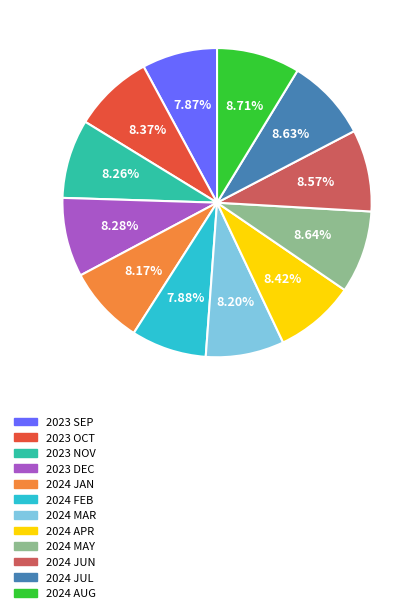

Is there any slice that represents more than half of the pie?

No